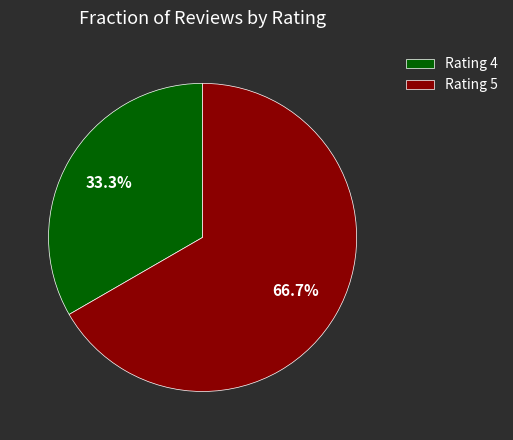

Rank the categories by value from highest to lowest.

Rating 5, Rating 4